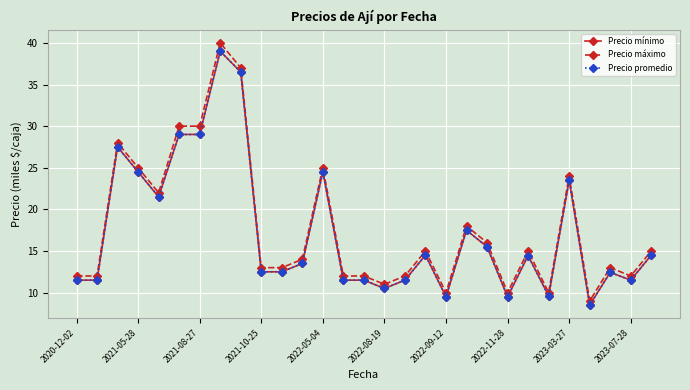

What is the average value of the Precio máximo series?

17.8